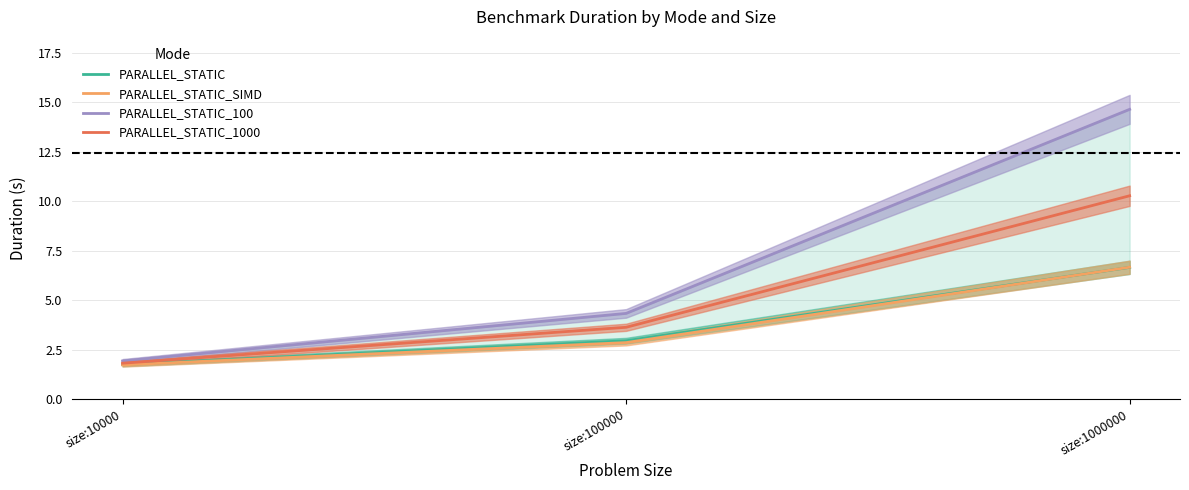

What is the difference between the maximum and minimum values in the PARALLEL_STATIC_SIMD series?

4.9